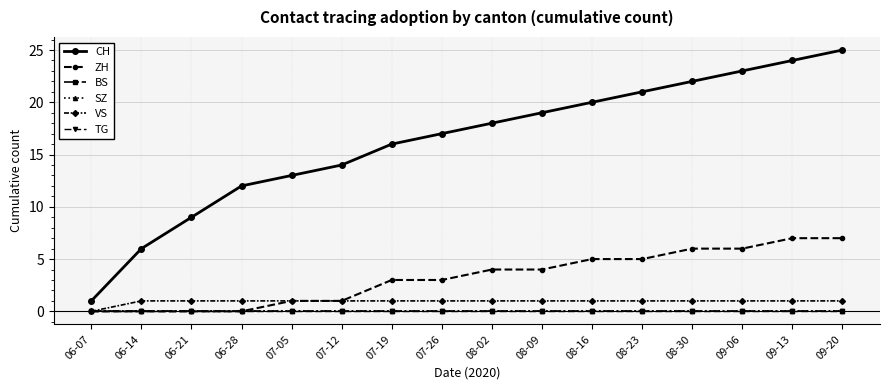

Is this an area chart (filled region under the line)?

No